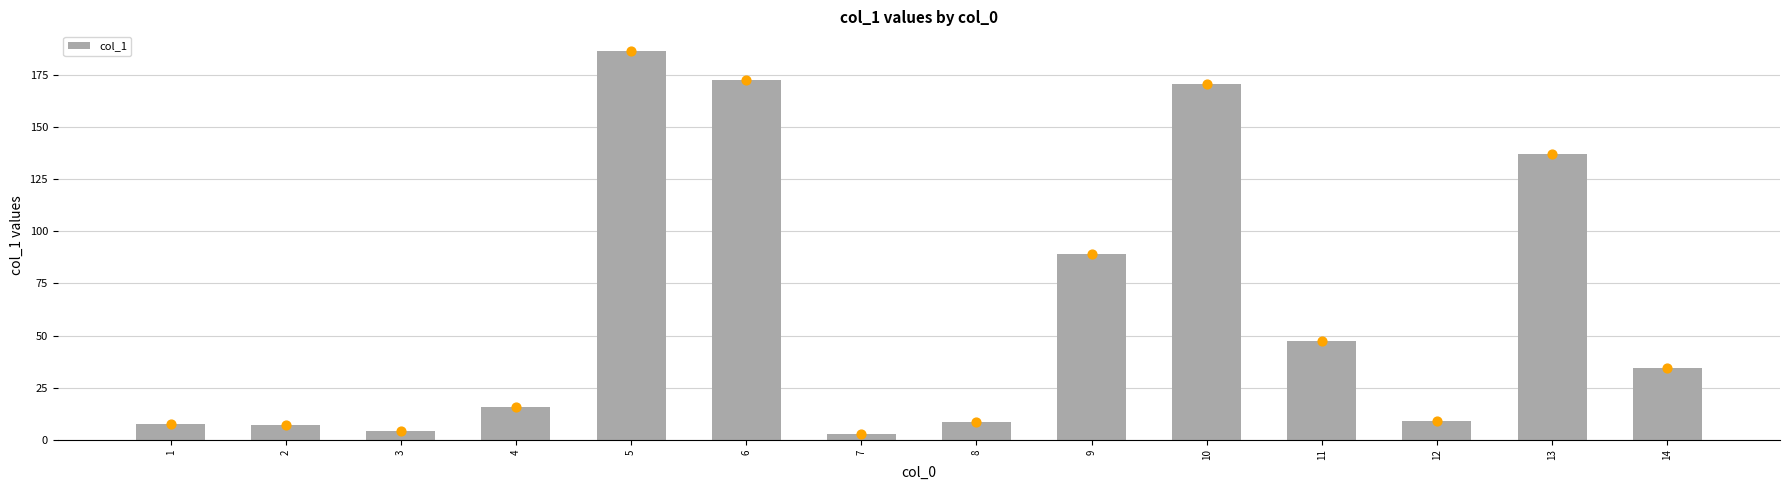

Approximately how many times larger is the value at 7 compared to 3?

0.6